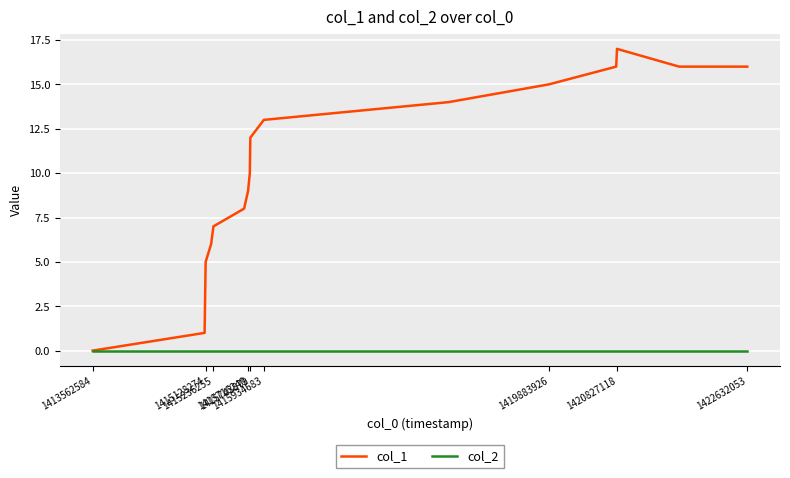

Which series has the largest total across all categories?

col_1